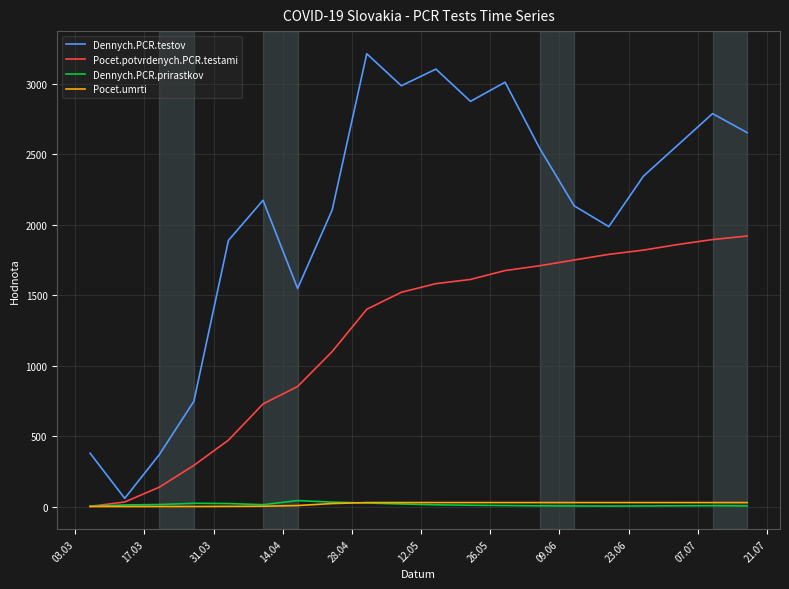

Which series has the largest range (max minus min)?

Dennych.PCR.testov